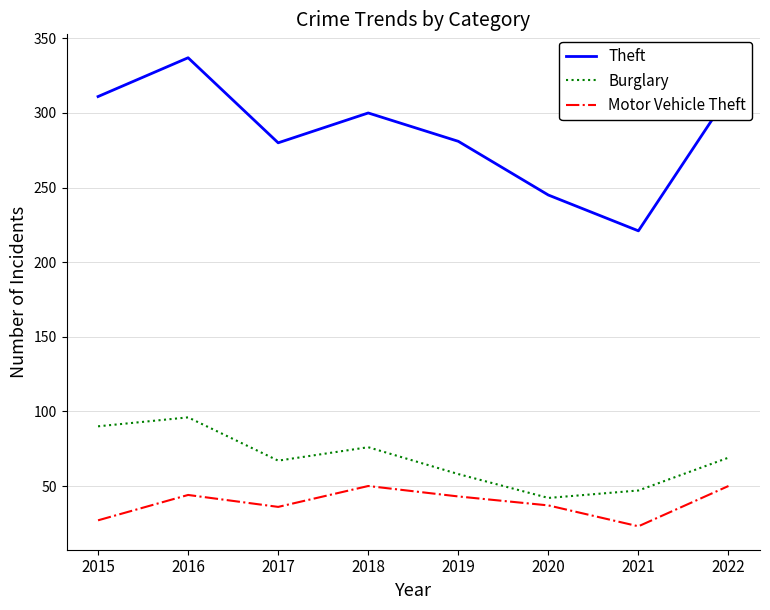

True or false: Theft and Motor Vehicle Theft cross at least once.

False